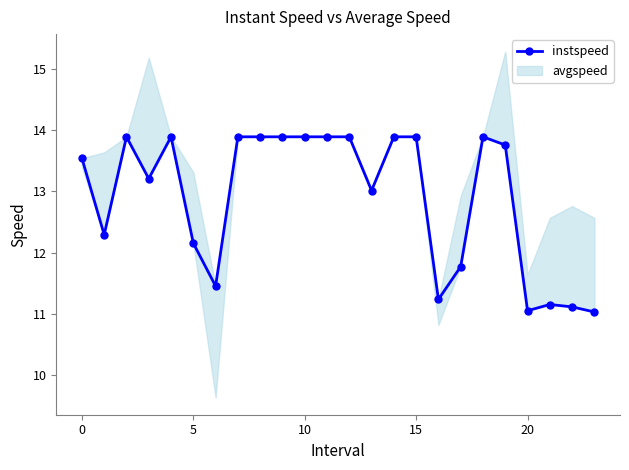

True or false: the data shows 13.9 at 14.

True